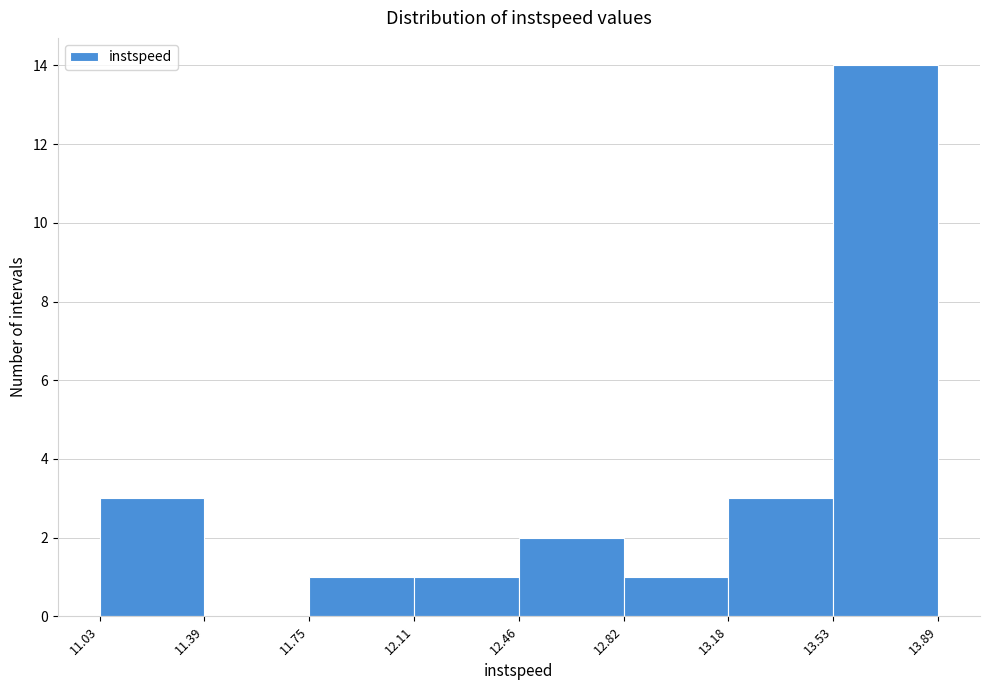

Which range on the x-axis has the tallest bar?

13.53 to 13.89